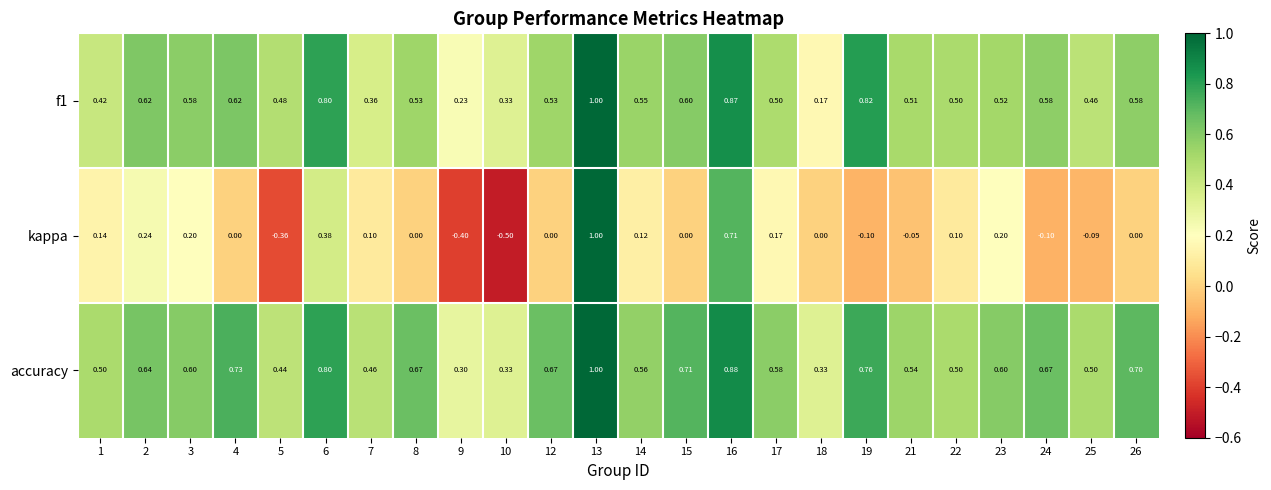

Is the value of kappa at 17 greater than the value of f1 at 24?

No